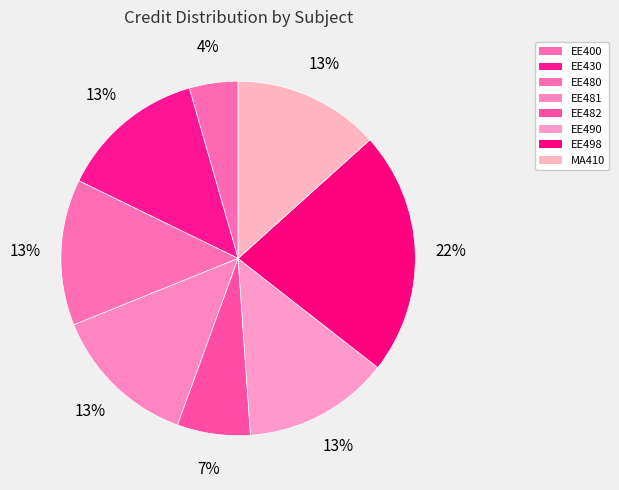

To the nearest percent, what portion does EE480 represent?

13%